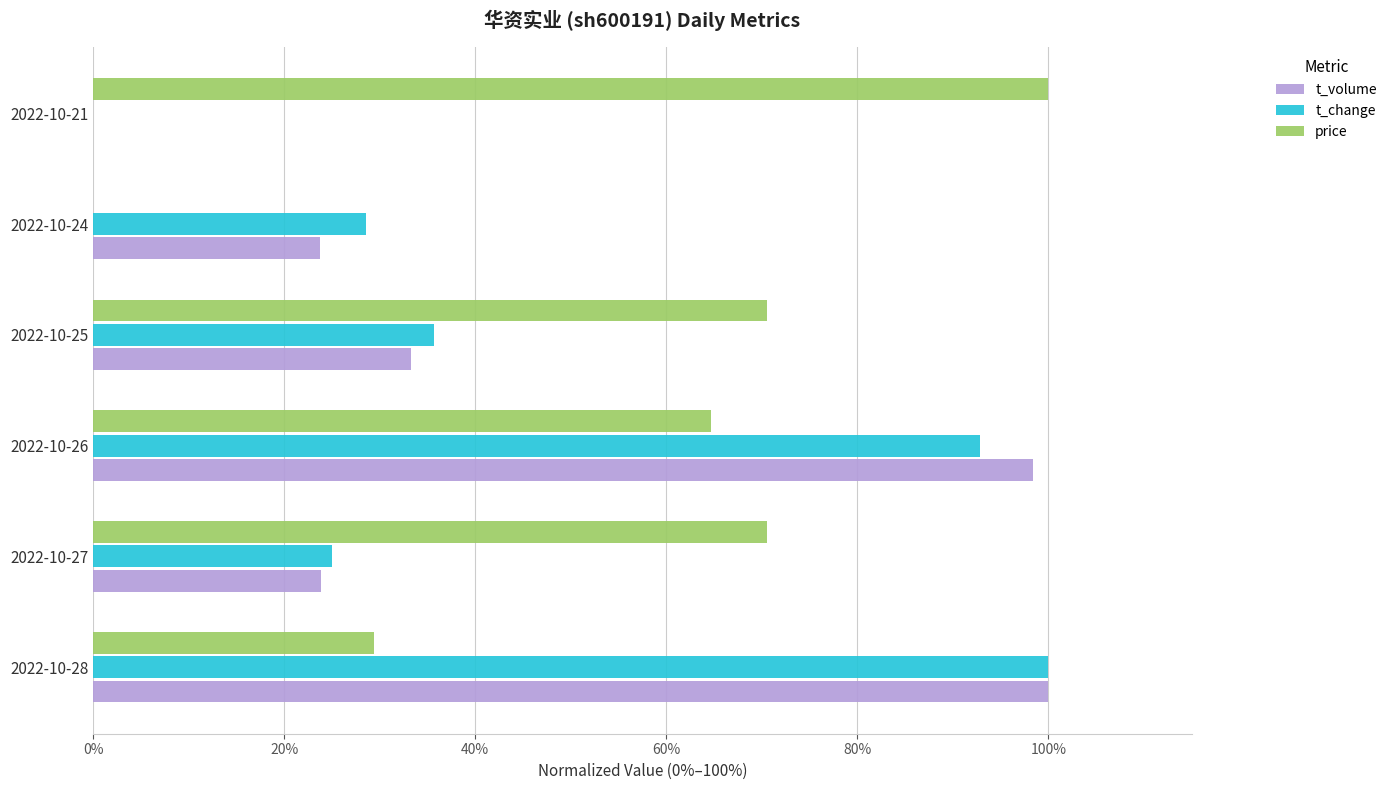

Which series has the largest total across all categories?

price